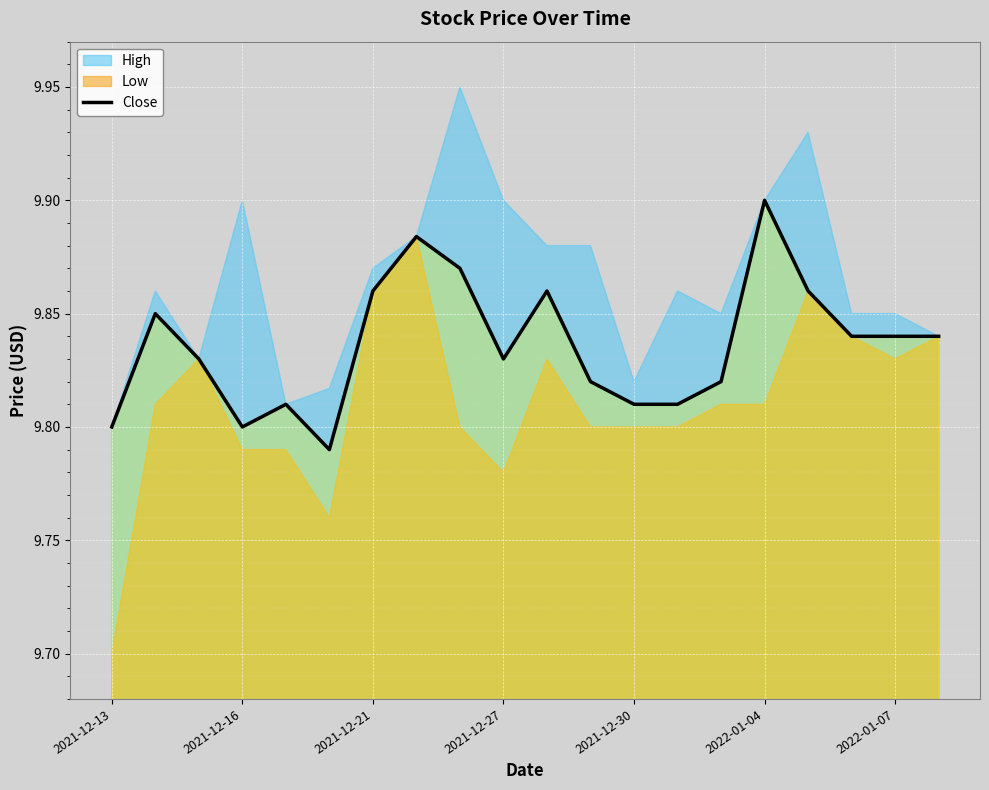

True or false: Close has a value of 6.4 at 2022-01-04.

False